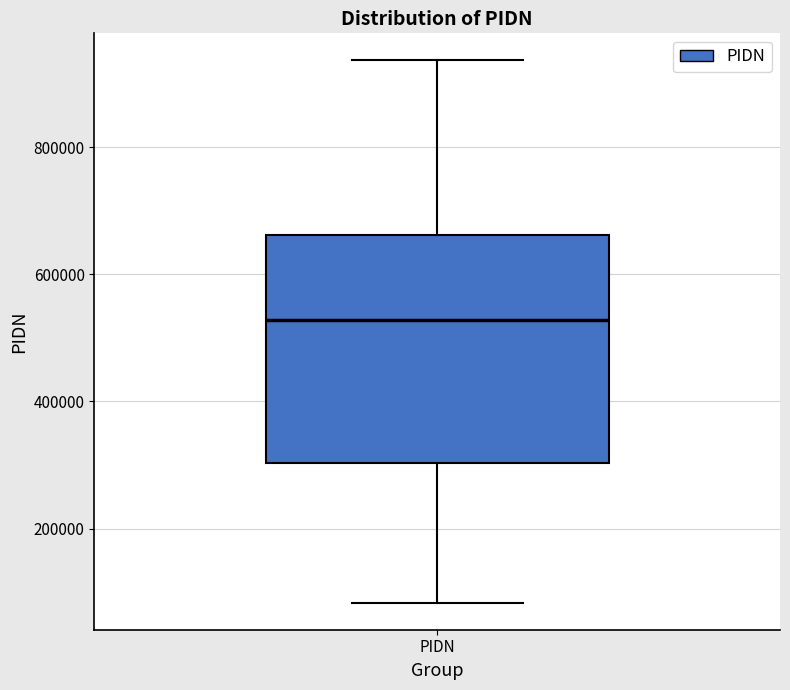

Read this box plot against the y-axis: the position of the median line, the range covered by the box, and the ends of both whiskers. The values are not printed on the chart, so give them approximately, as read against the axis.

median 520000, box 300000 to 660000, whiskers 80000 to 940000